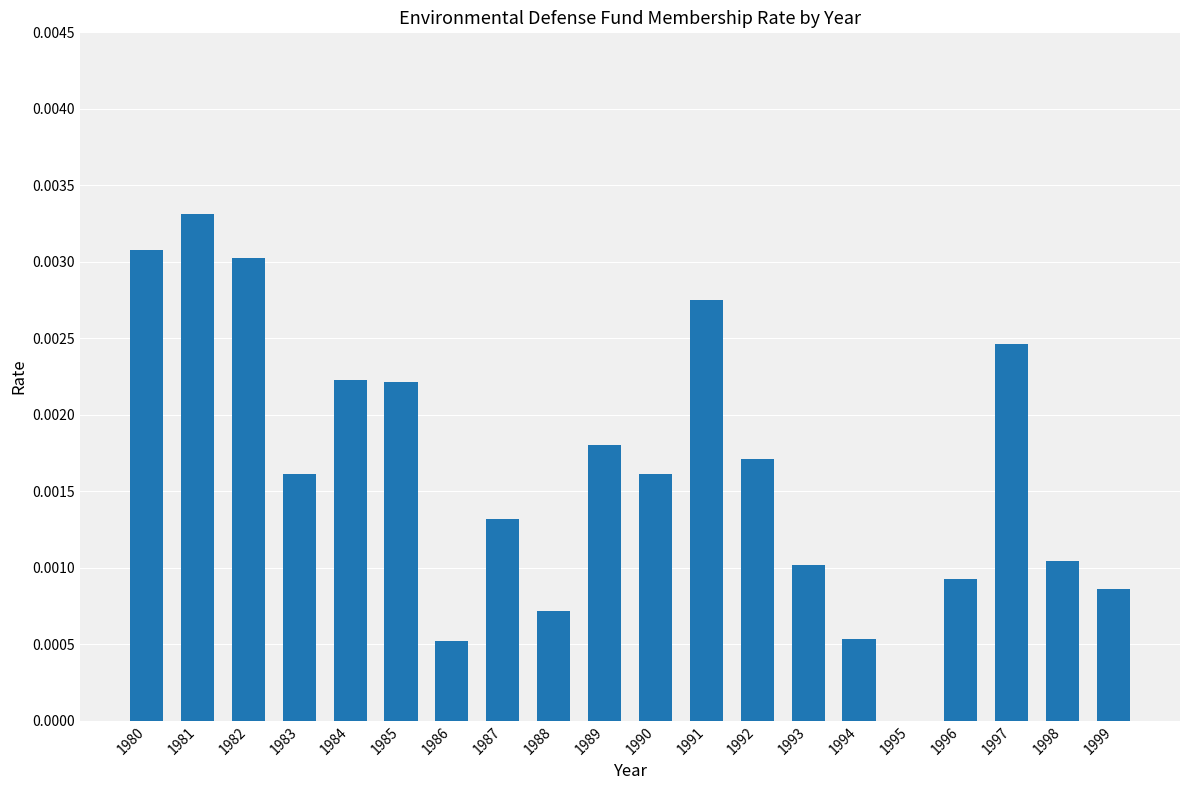

Which has a higher value, 1997 or 1984?

1997